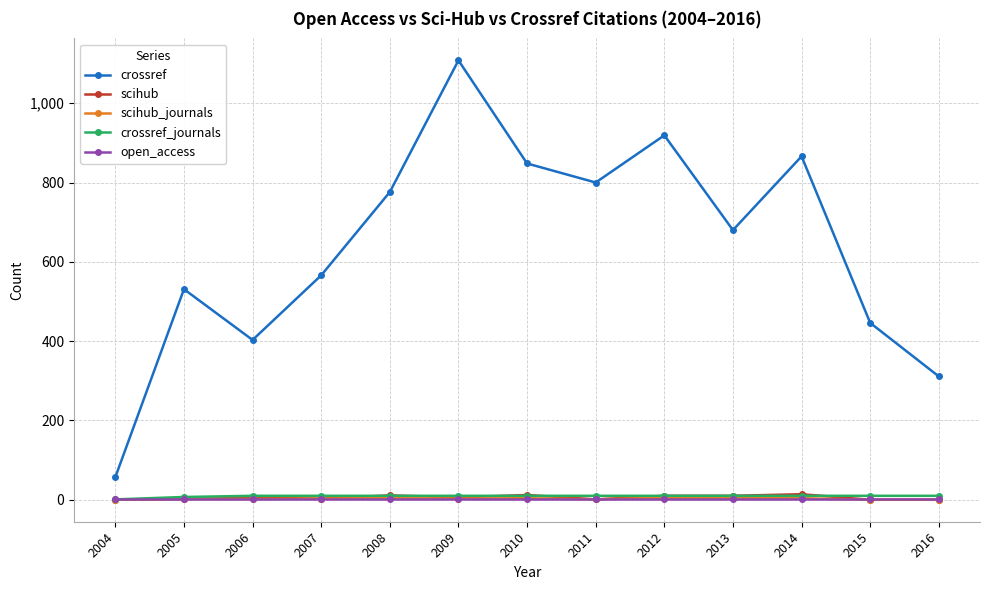

Where is crossref nearest to the value 582?

2007